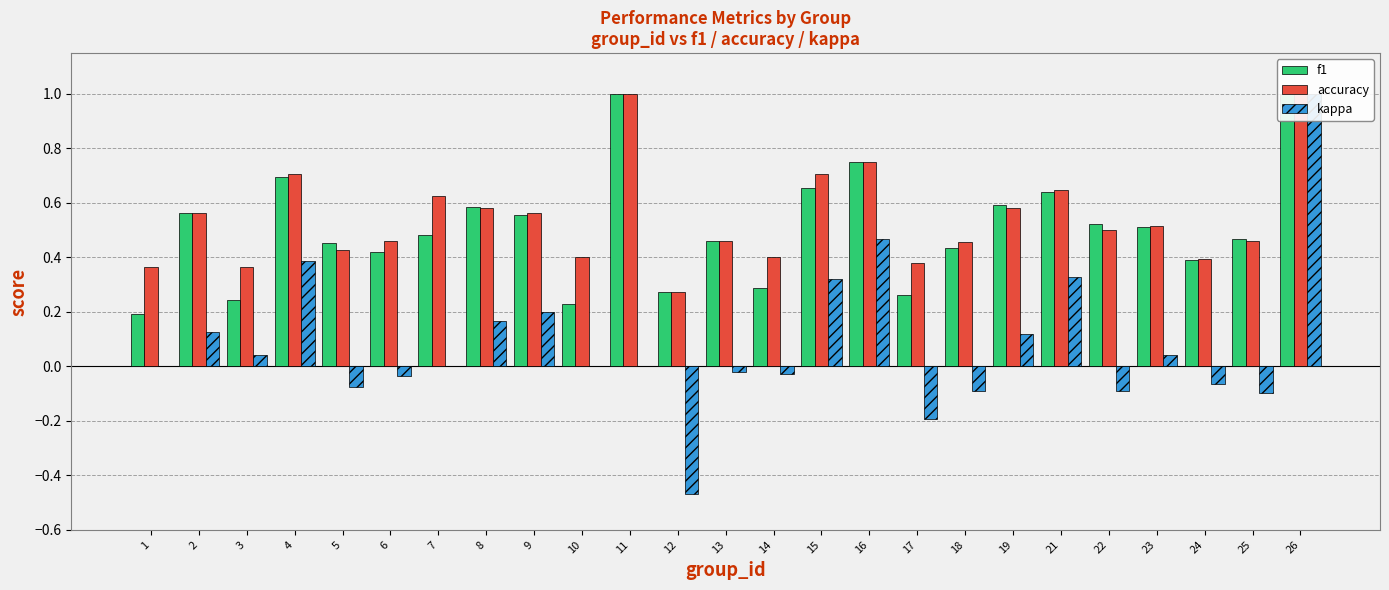

What value does the accuracy series have at 2?

0.6